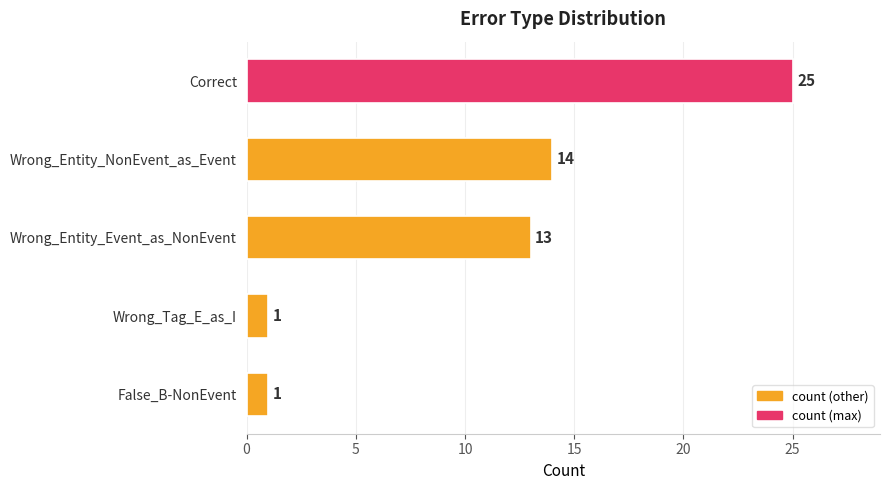

Reading bottom to top, extract all data points from this chart.

False_B-NonEvent=1	Wrong_Tag_E_as_I=1	Wrong_Entity_Event_as_NonEvent=13	Wrong_Entity_NonEvent_as_Event=14	Correct=25